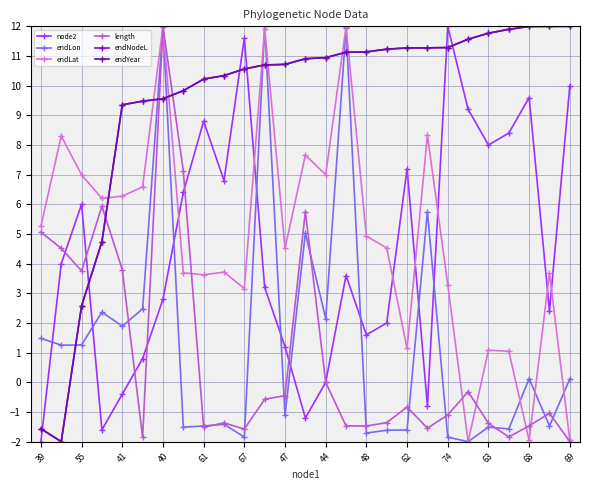

How many negative values does the endLat series have?

3